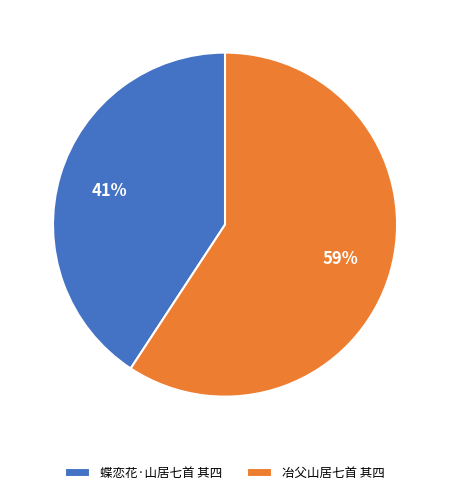

Which has a higher value, 蝶恋花·山居七首 其四 or 冶父山居七首 其四?

冶父山居七首 其四